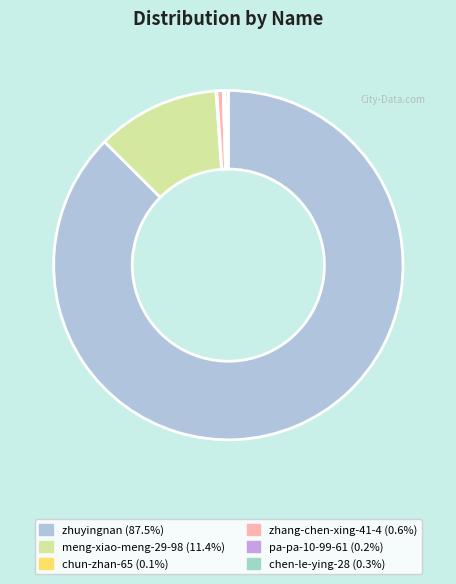

Does zhuyingnan account for over 50% of the chart?

Yes